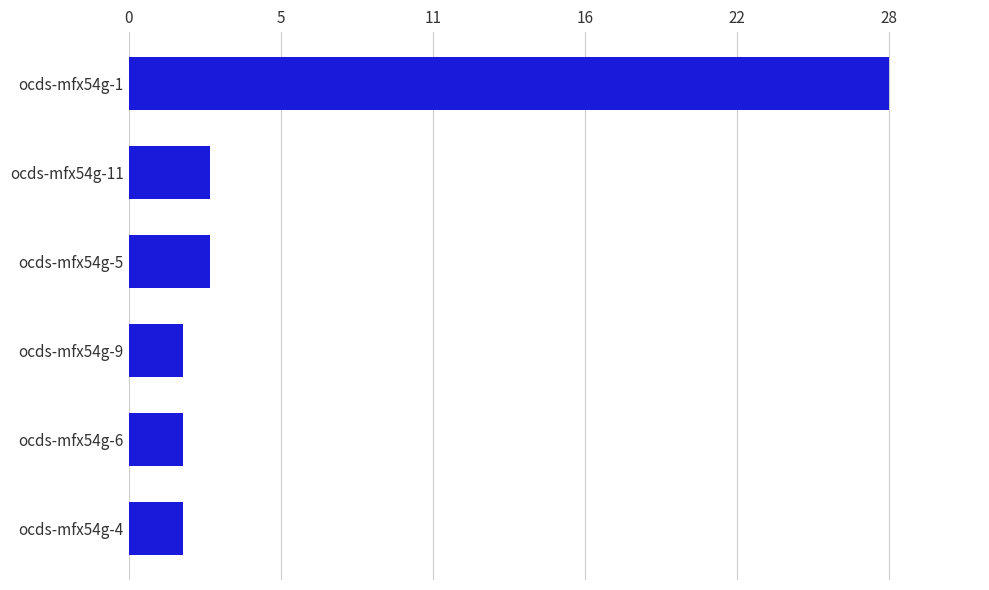

What is the minimum value shown in the chart?

2